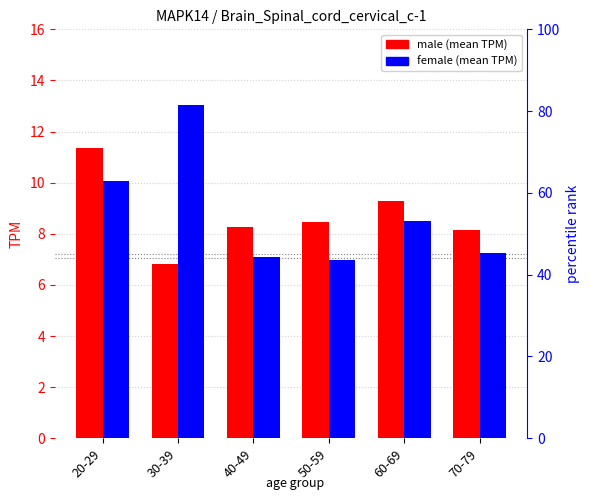

Is it true that male equals 8.4 at 50-59?

True